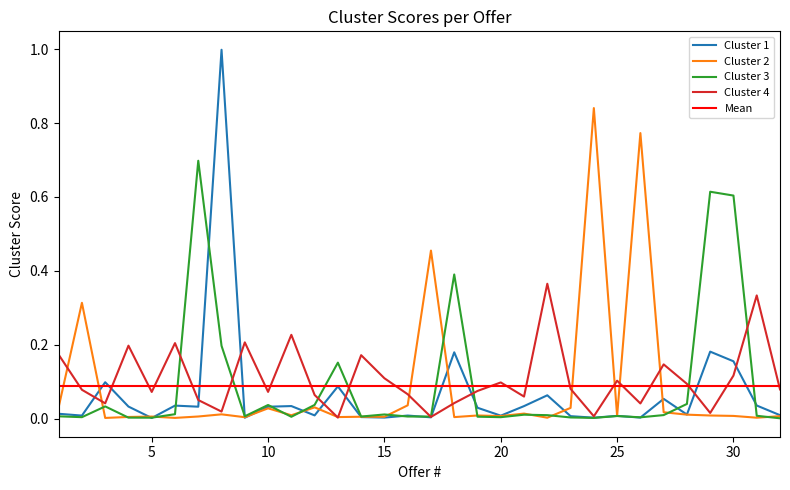

Rank the series by their maximum value, from lowest to highest.

Cluster 4, Cluster 3, Cluster 2, Cluster 1